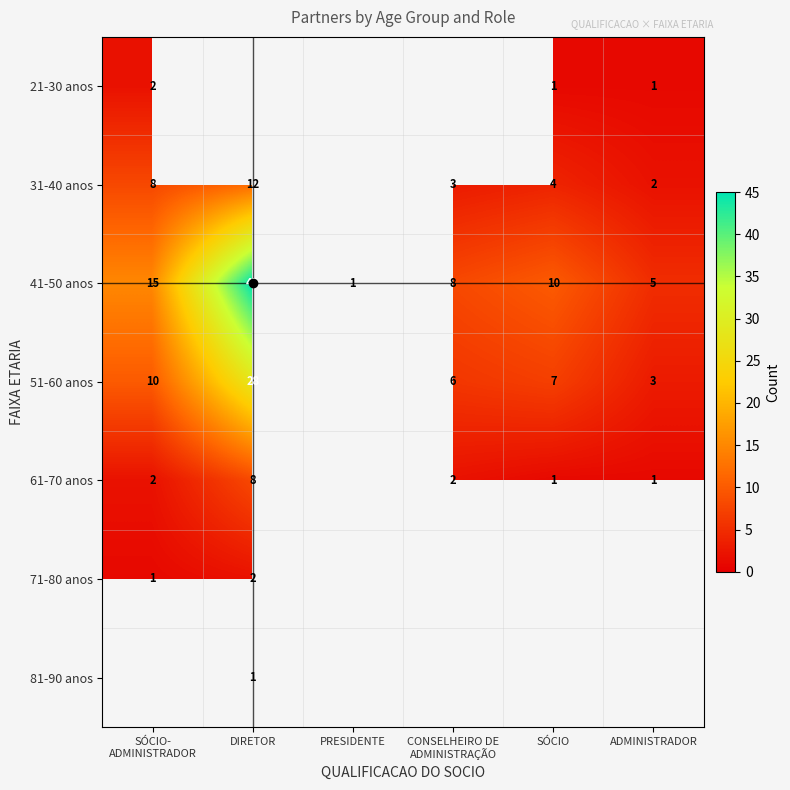

At how many categories does at least one series exceed 22?

1